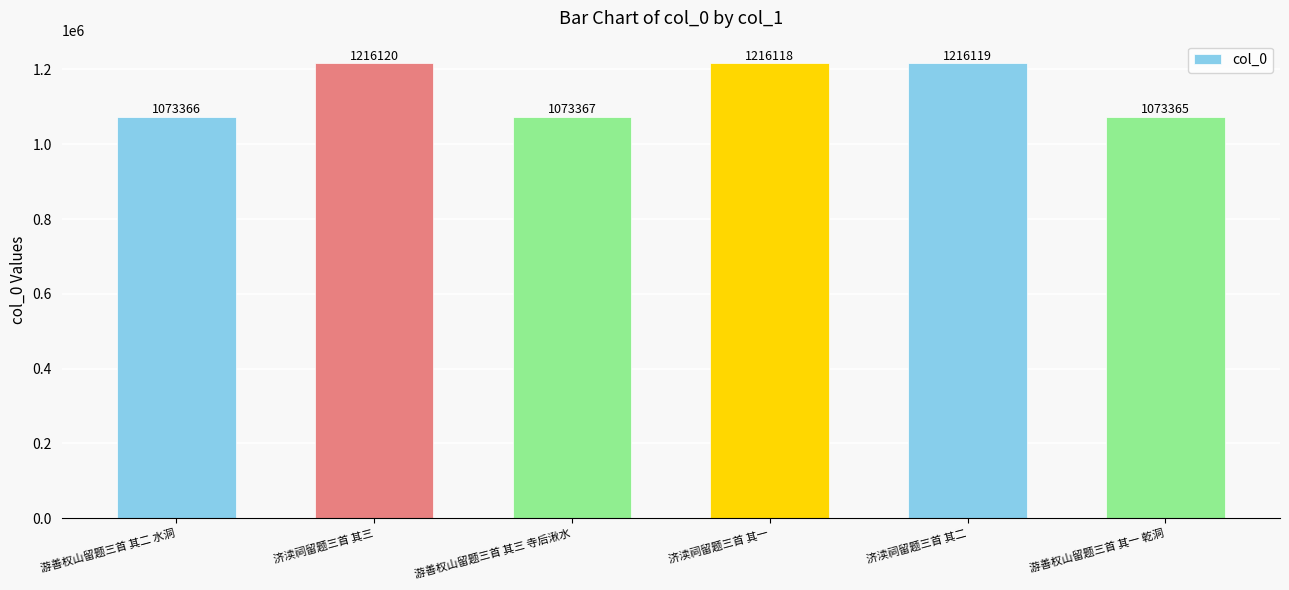

What is the label of the 4th bar from the right?

游善权山留题三首 其三 寺后湫水